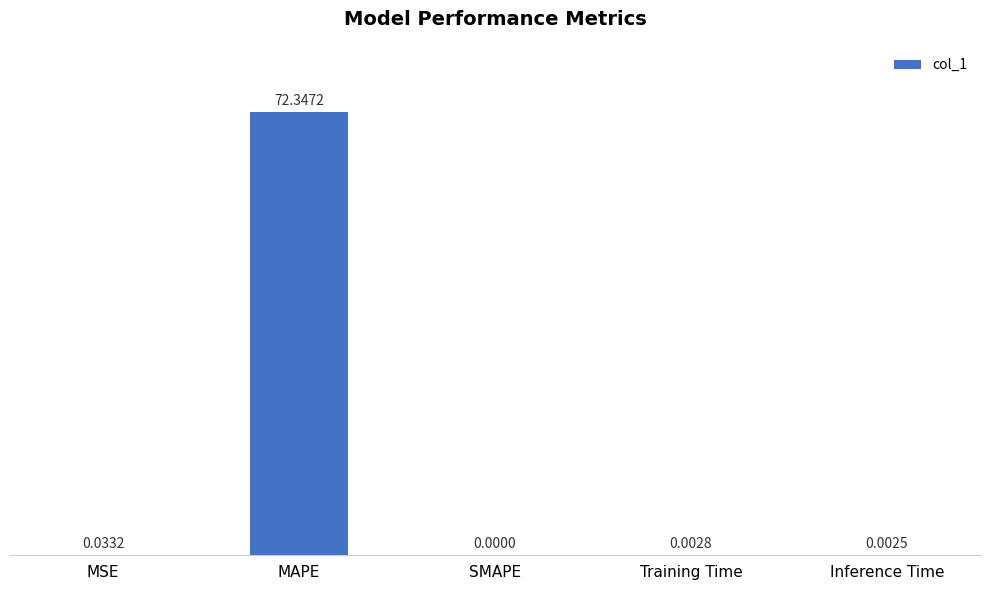

At which category does the chart reach its peak across all series?

MAPE